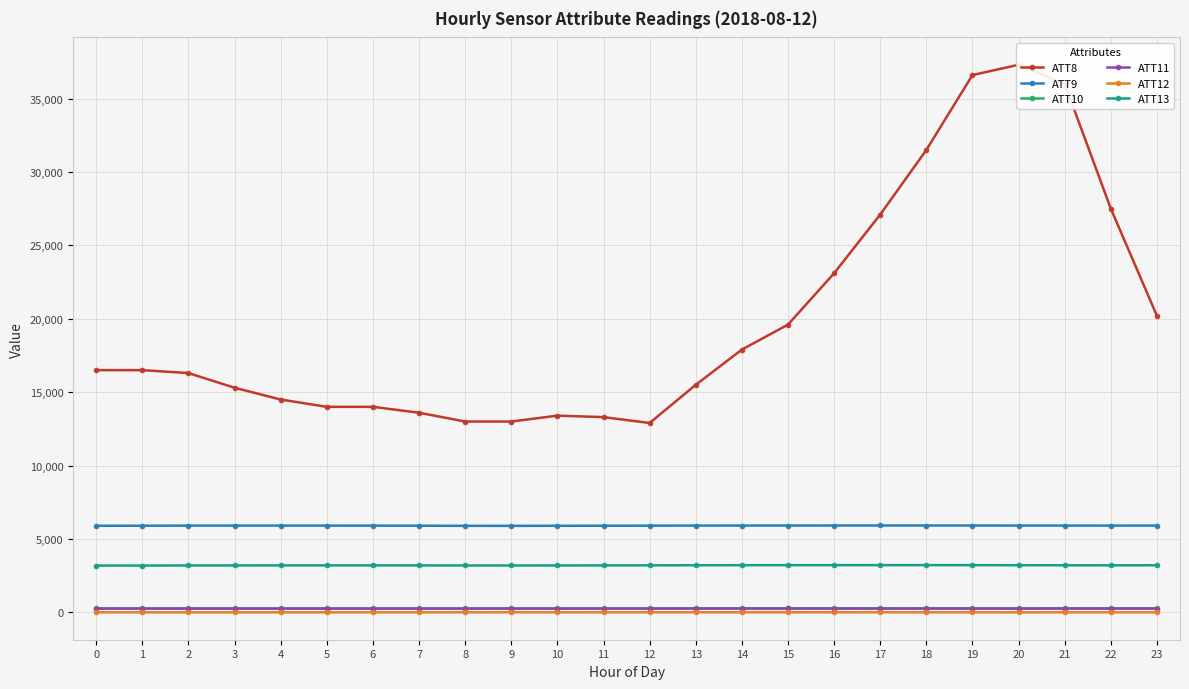

What is the value of the ATT11 point at the 22nd from the left?

260.5